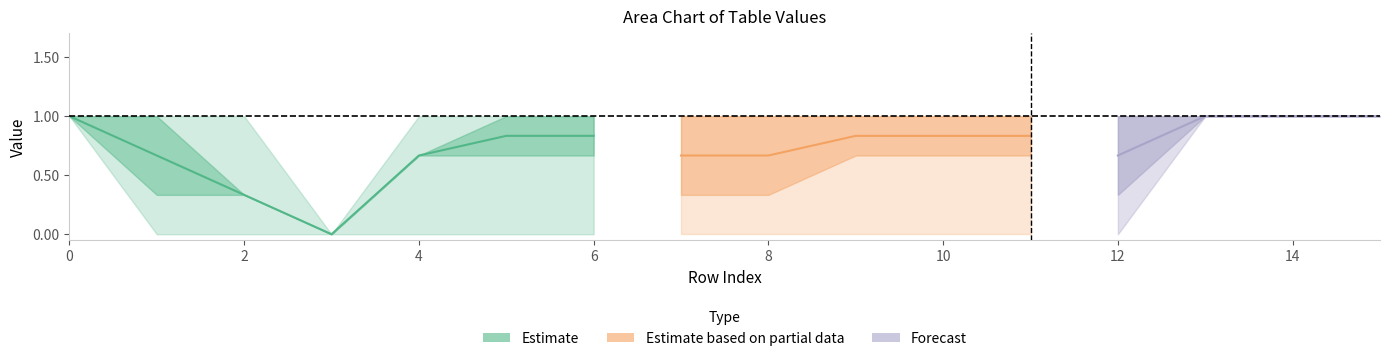

Reading left to right, transcribe all the data shown in this chart.

col_1: 1	1	1	0	0	1	1	1	1	1	1	1	1	1	1	1
col_2: 1	1	0	0	1	1	1	1	1	1	1	1	1	1	1	1
col_3: 1	1	0	0	1	1	1	1	1	1	1	1	1	1	1	1
col_4: 1	0	0	0	1	1	1	1	1	1	1	1	1	1	1	1
col_5: 1	0	0	0	1	1	0	0	0	1	1	1	0	1	1	1
col_6: 1	1	1	0	0	0	1	0	0	0	0	0	0	1	1	1